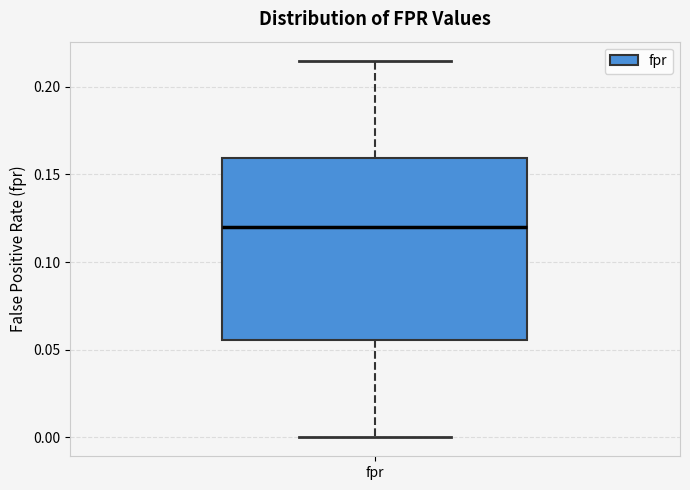

Transcribe this box plot: give where the median line is, the range the box spans, and where the two whiskers end, as read against the y-axis. The values are not printed on the chart, so give them approximately, as read against the axis.

median 0.120, box 0.055 to 0.160, whiskers 0.000 to 0.215